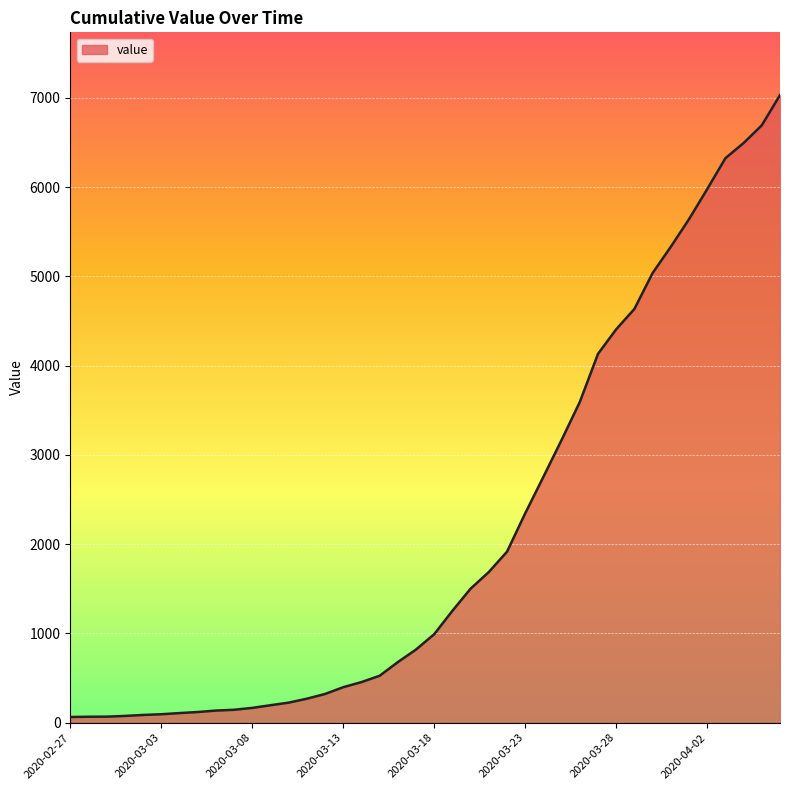

What is the difference between the maximum and minimum values?

6966